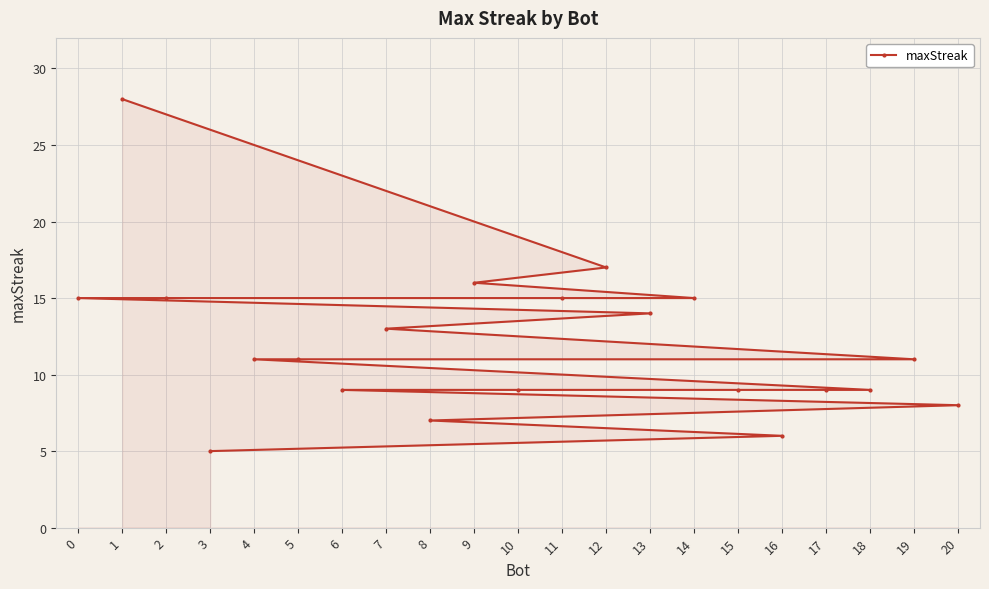

Which has a higher value, 15 or 18?

15